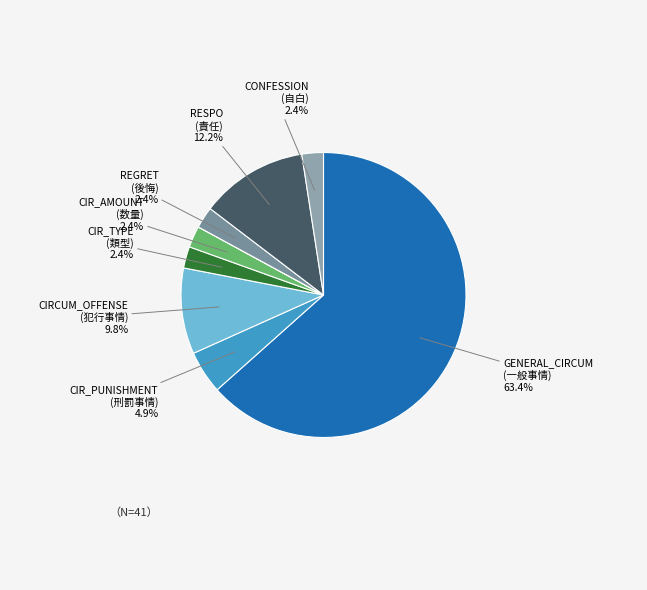

What is the largest slice in the pie chart?

GENERAL_CIRCUM